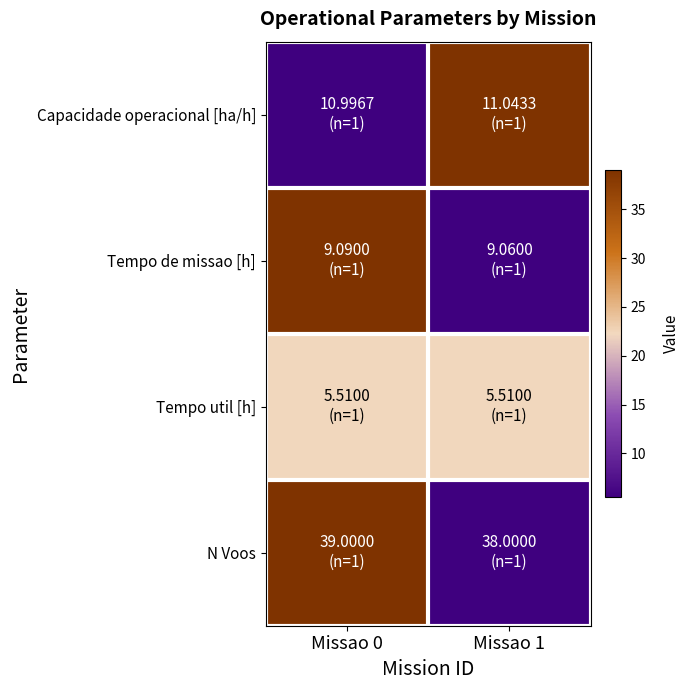

What is the greatest value displayed?

1.0